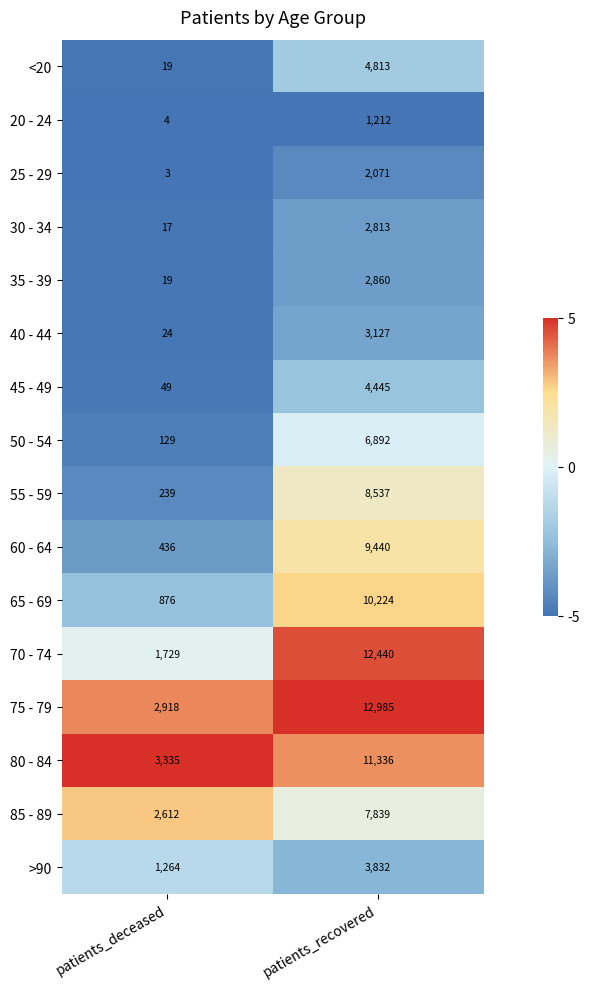

True or false: 65 - 69 has a value of 15361 at patients_recovered.

False